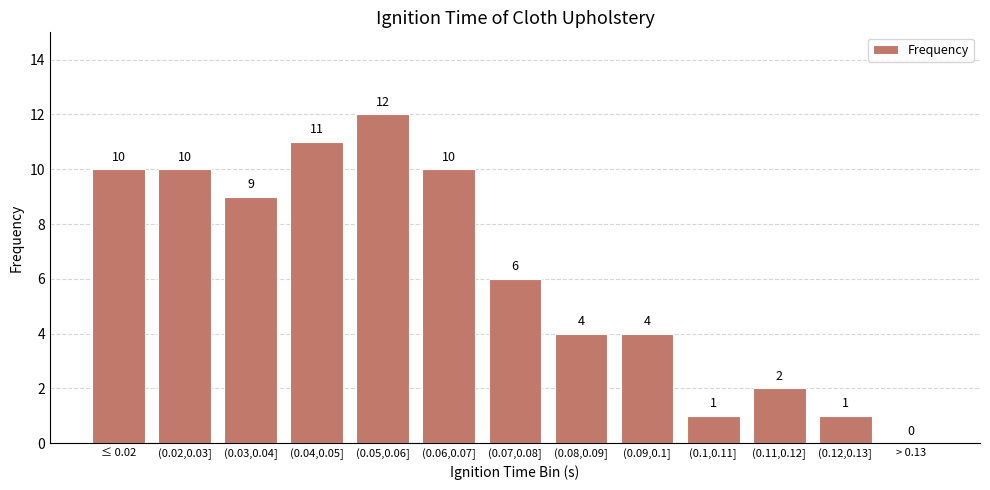

Reading left to right, what are all the values shown in this chart?

≤ 0.02=10	(0.02,0.03]=10	(0.03,0.04]=9	(0.04,0.05]=11	(0.05,0.06]=12	(0.06,0.07]=10	(0.07,0.08]=6	(0.08,0.09]=4	(0.09,0.1]=4	(0.1,0.11]=1	(0.11,0.12]=2	(0.12,0.13]=1	> 0.13=0